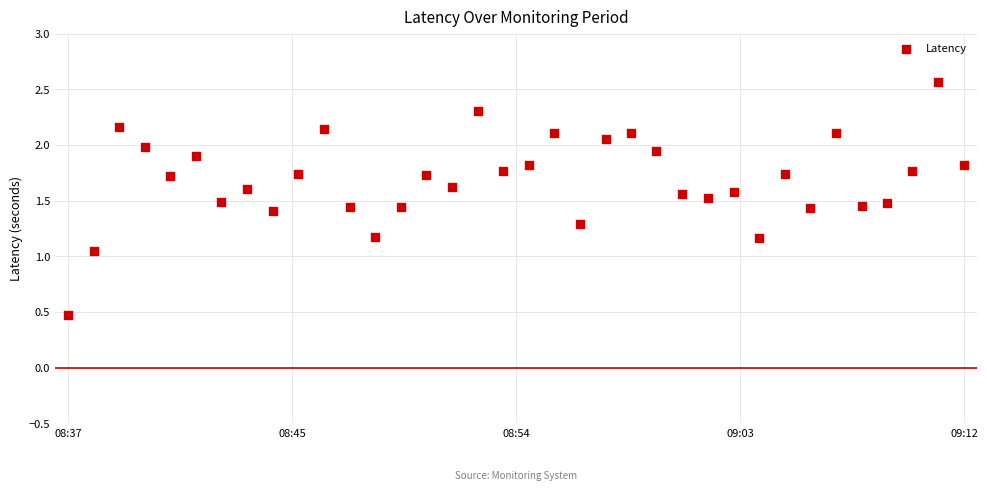

What is the range of X values (max minus min)?

2100.0